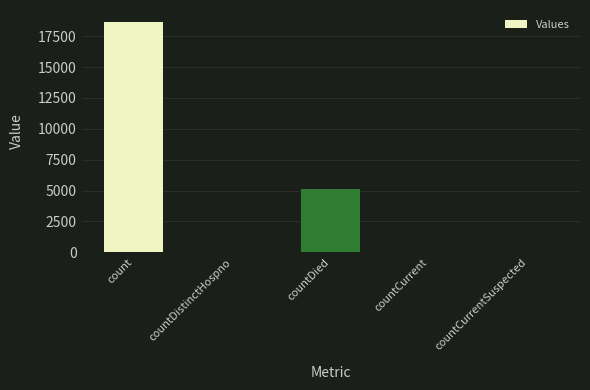

Which has a higher value, countCurrentSuspected or countDied?

countDied